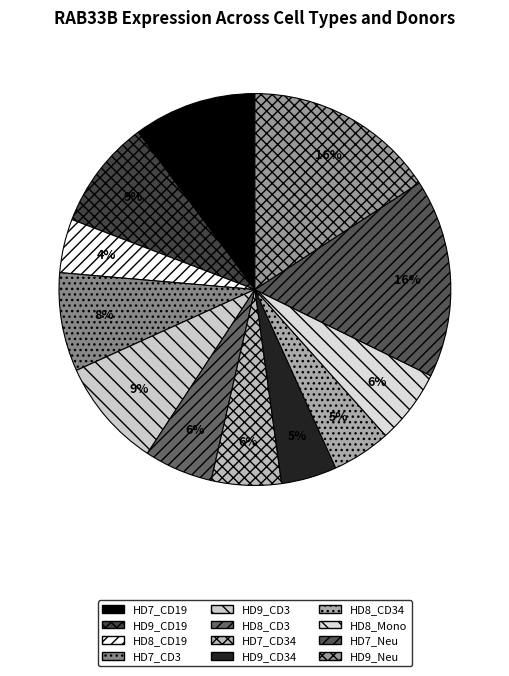

Which category has the smallest portion of the pie?

HD8_CD19